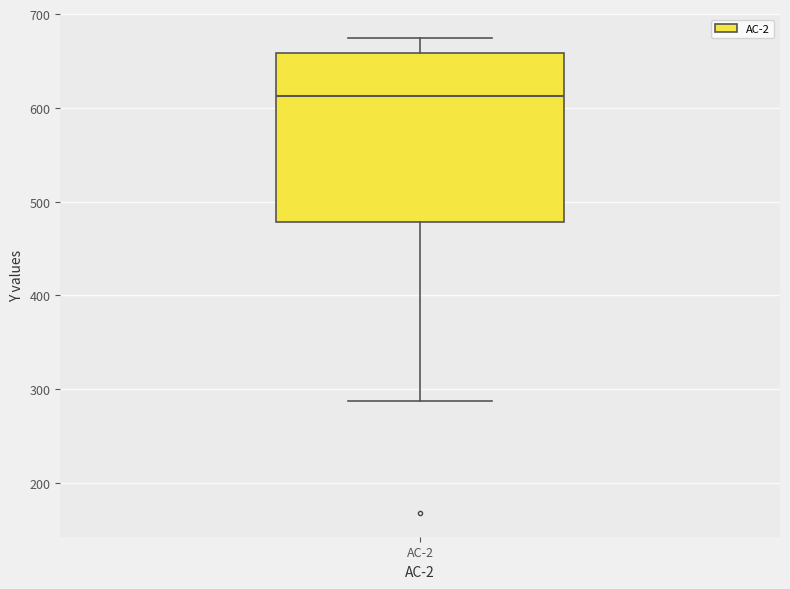

Where does the lower whisker of the box for AC-2 end on the y-axis? The values are not printed on the chart, so give them approximately, as read against the axis.

290